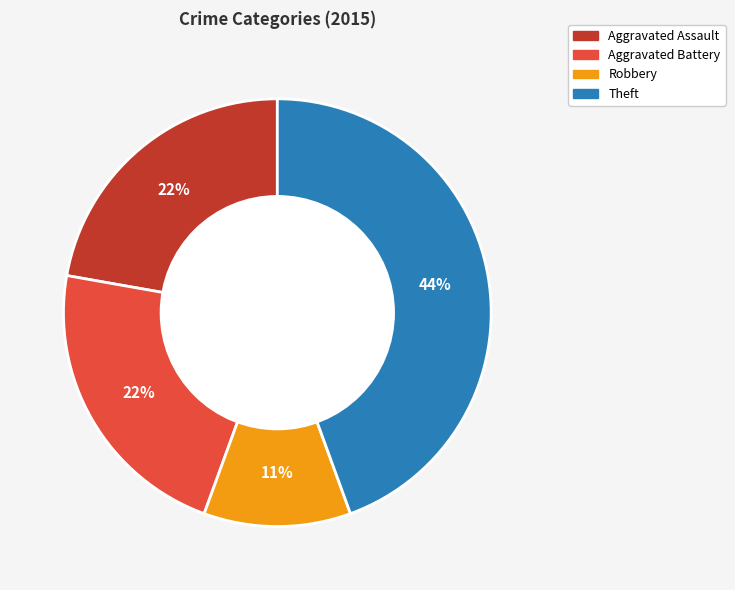

Is there any slice that represents more than half of the pie?

No